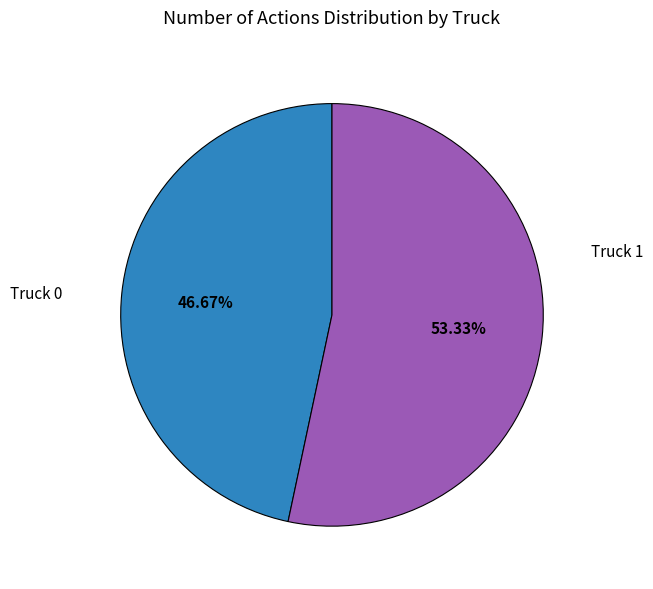

Is there a majority slice in this chart?

Yes